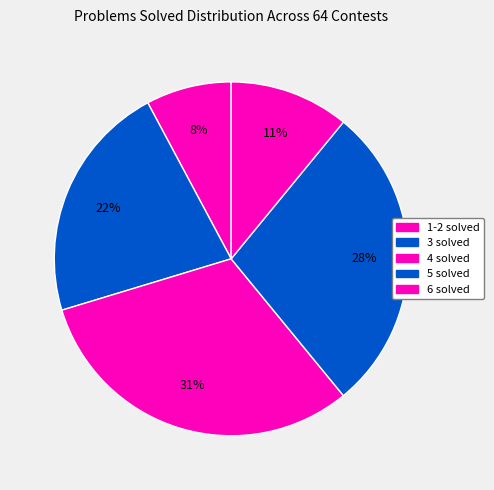

Which slice is the largest?

4 solved